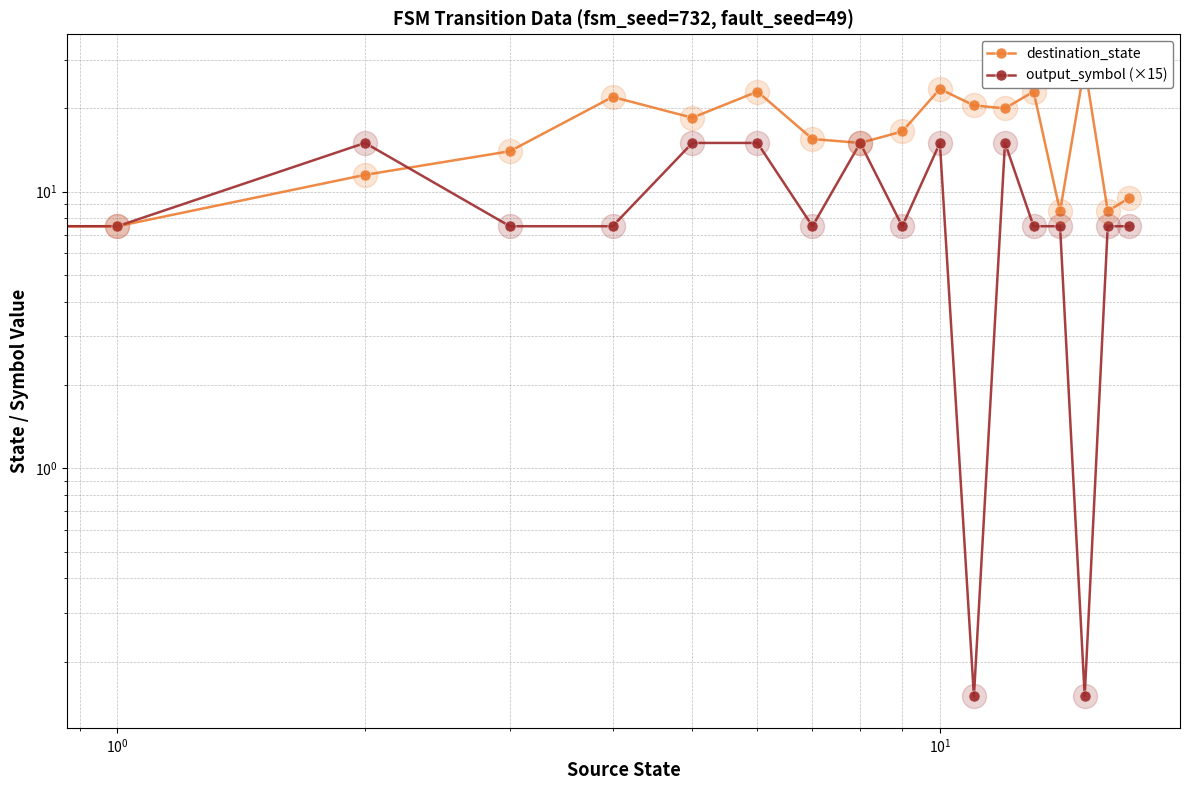

What is the total value across all series at 6?

38.0